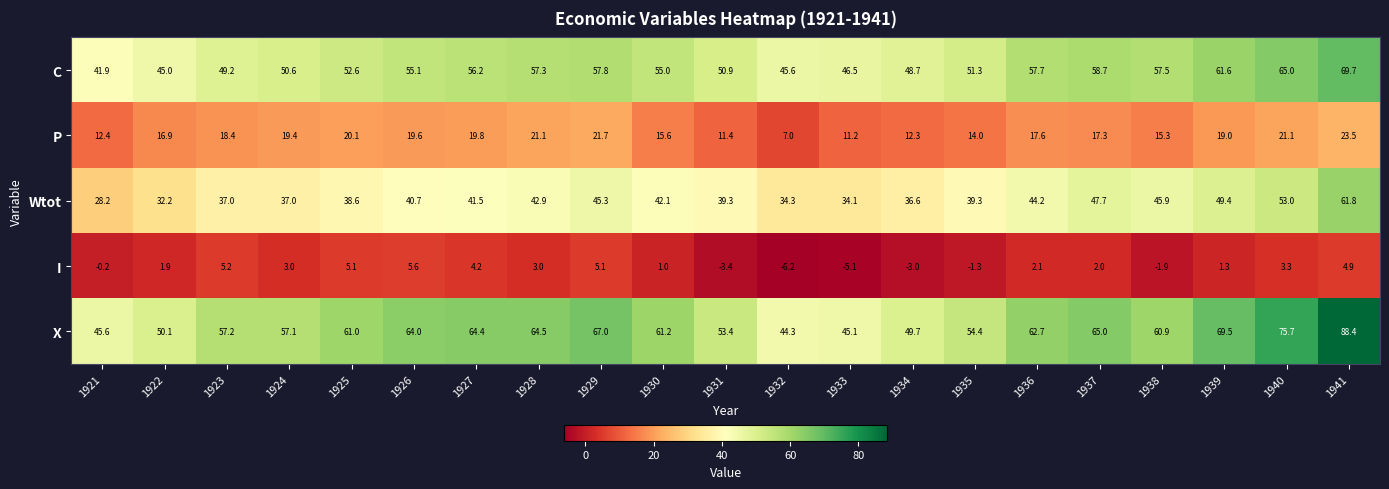

List the series in order of their peak value, highest first.

X, C, Wtot, P, I